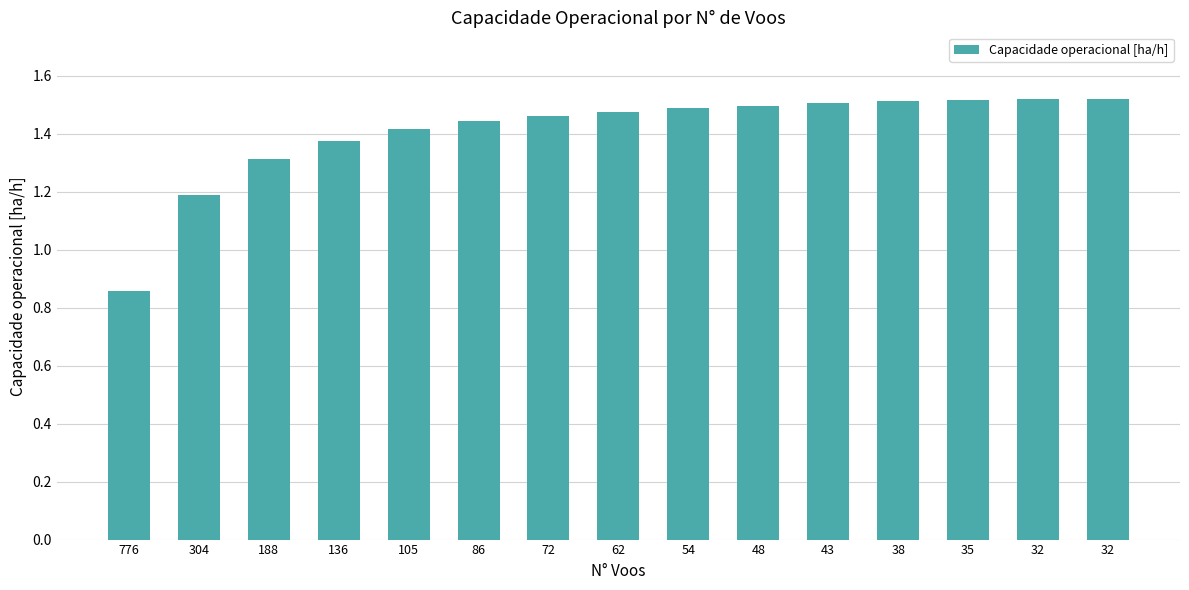

Are the bars grouped side by side (vs. stacked)?

No